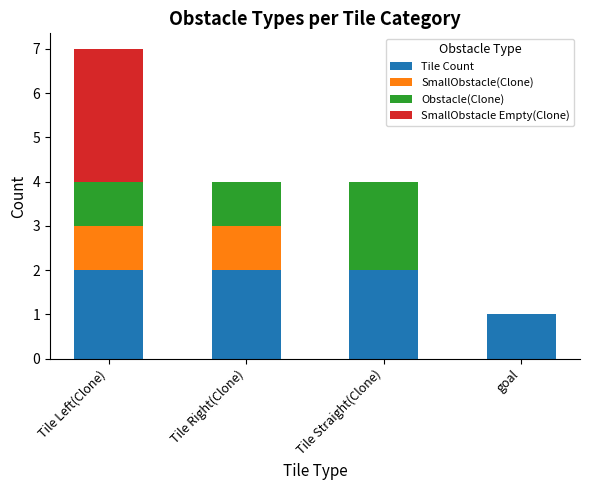

What is the sum of all Tile Count values?

7